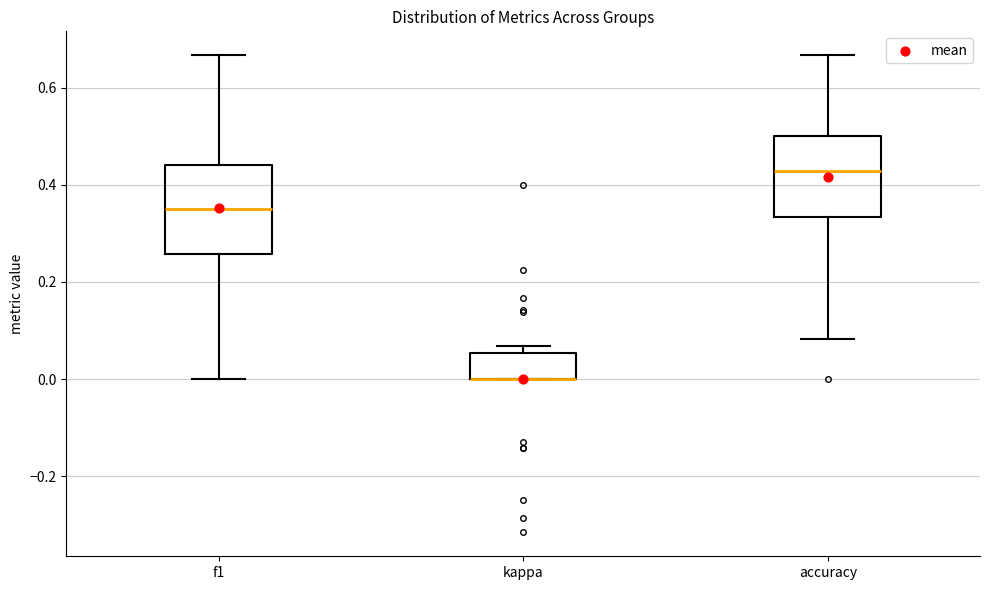

Reading left to right, read every box against the y-axis: the position of its median line, the range the box covers, and the ends of its whiskers. The values are not printed on the chart, so give them approximately, as read against the axis.

f1: median 0.34, box 0.26 to 0.44, whiskers 0.00 to 0.66
kappa: median 0.00 (drawn on the box's lower edge), box 0.00 to 0.06, whiskers 0.00 to 0.06 (just above the box's upper edge)
accuracy: median 0.42, box 0.34 to 0.50, whiskers 0.08 to 0.66